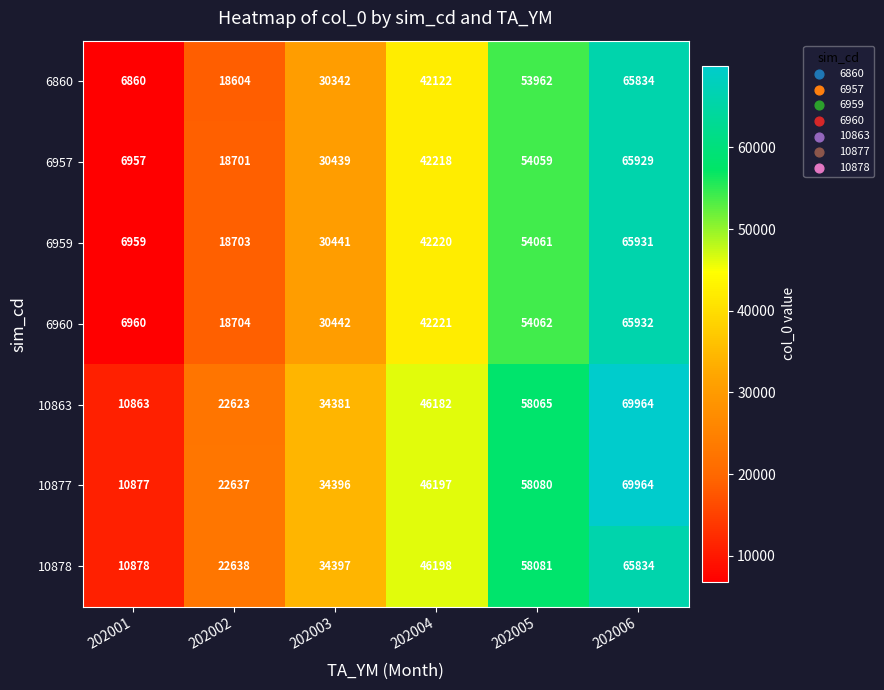

What value does the 6957 series have at 202001, to the nearest 100?

7000